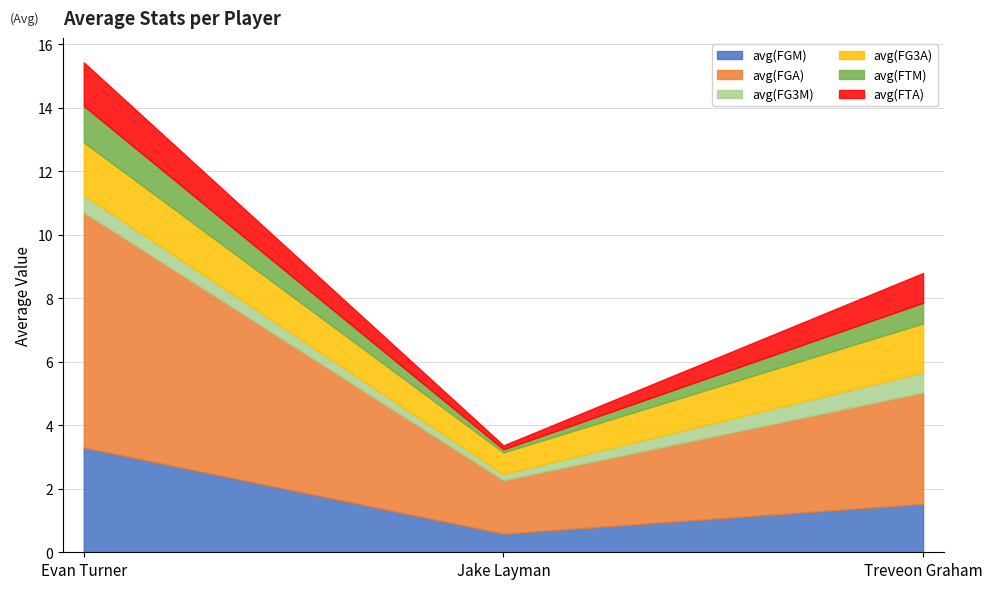

What is the spread (max minus min) of values at Jake Layman?

1.6